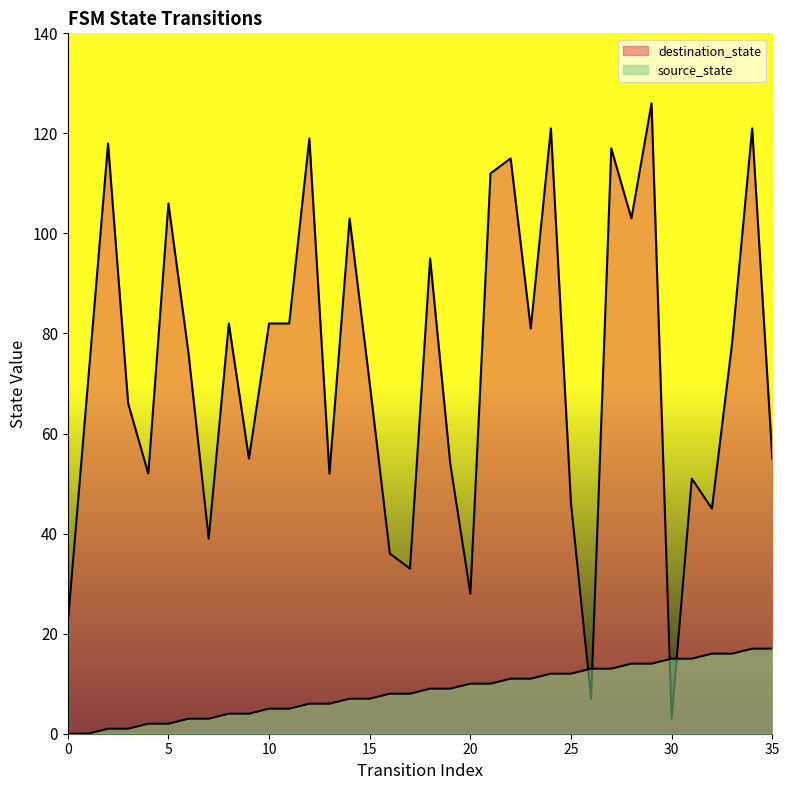

Reading left to right, extract all data points from this chart.

source_state: 0	0	1	1	2	2	3	3	4	4	5	5	6	6	7	7	8	8	9	9	10	10	11	11	12	12	13	13	14	14	15	15	16	16	17	17
destination_state: 22	70	118	66	52	106	76	39	82	55	82	82	119	52	103	70	36	33	95	54	28	112	115	81	121	46	7	117	103	126	3	51	45	78	121	55